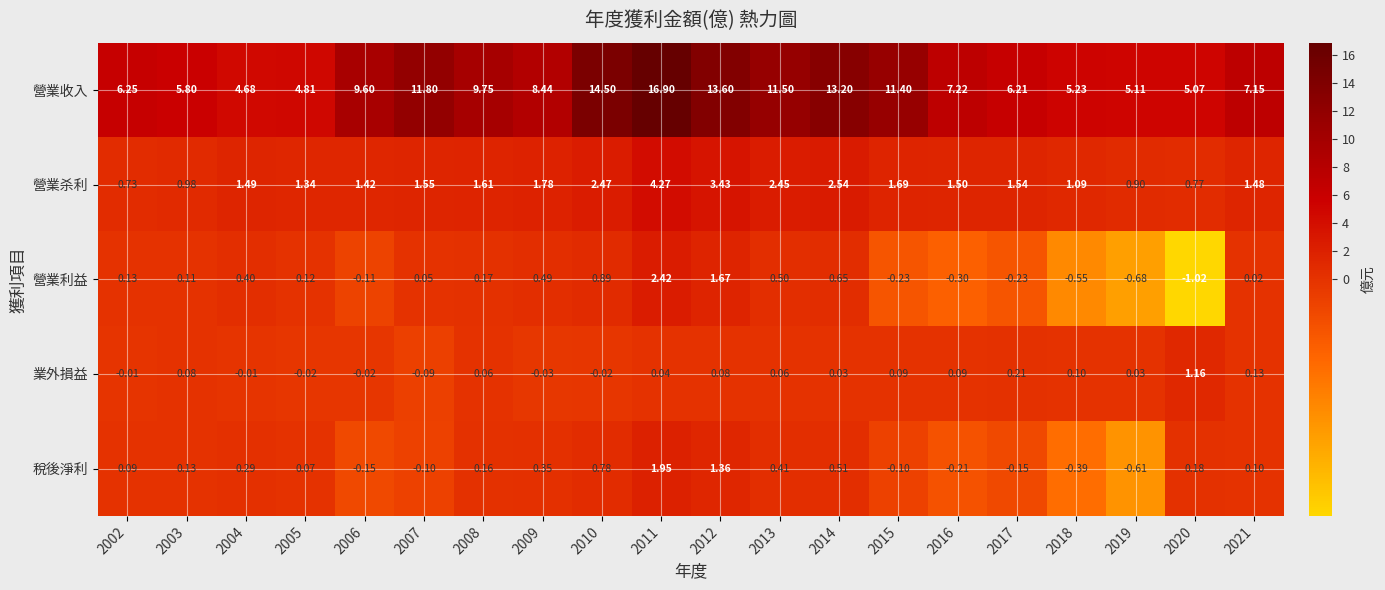

Rank the series at 2014 from lowest to highest value.

業外損益, 稅後淨利, 營業利益, 營業杀利, 營業收入